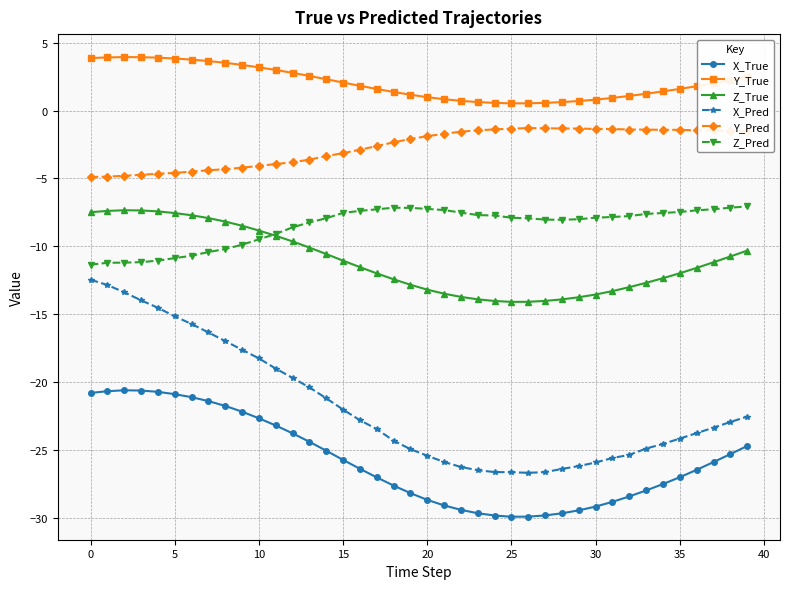

What is the value of the Z_Pred point at the 1st from the left?

-11.3